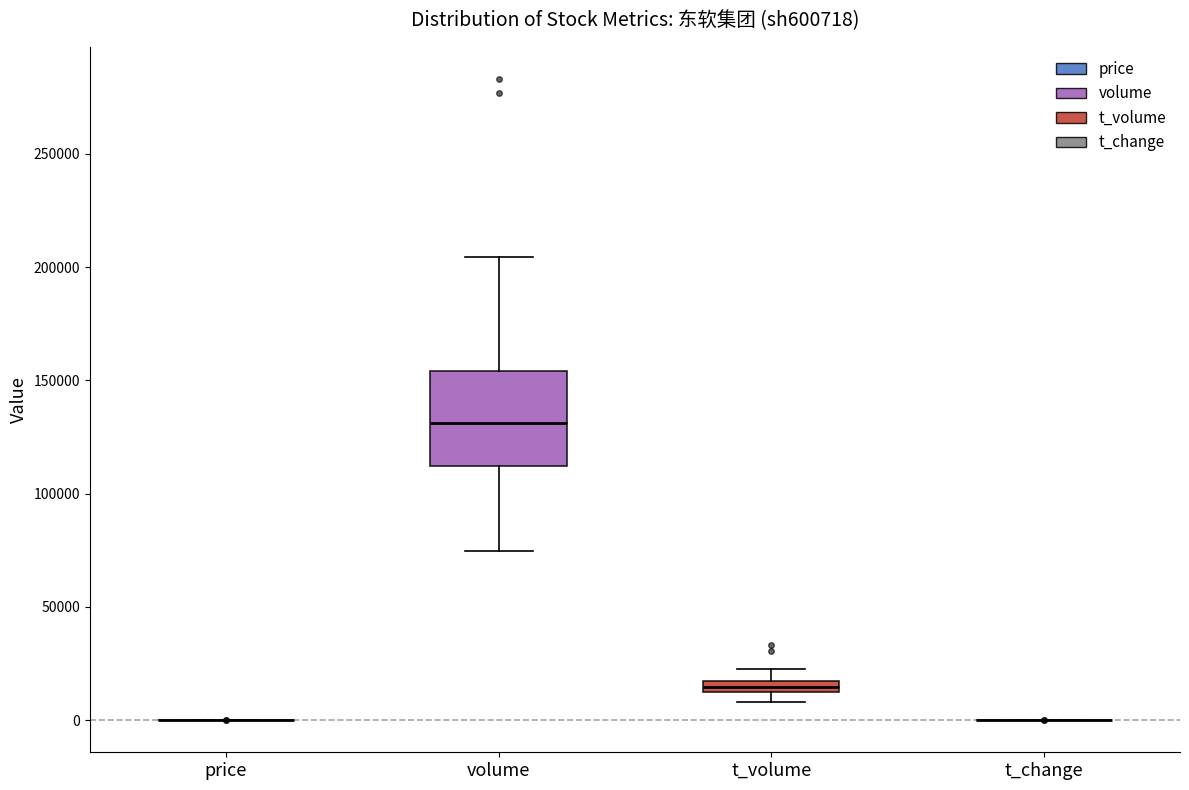

Which box is the tallest, from its lower edge to its upper edge?

volume